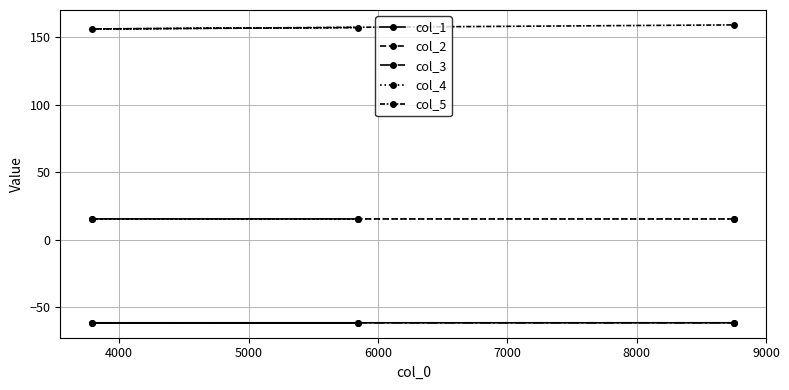

What is the value of the col_4 point at the 1st from the left?

15.4